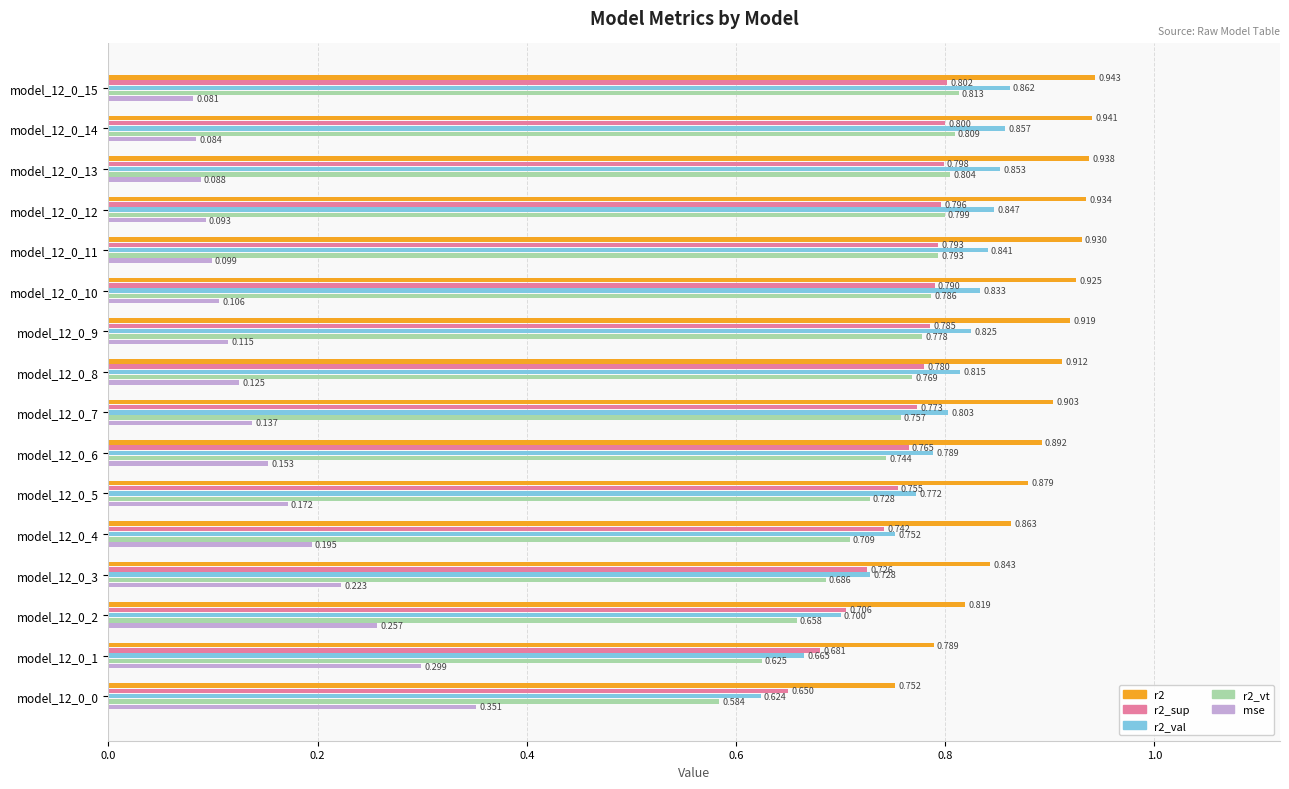

Which series changed the most between model_12_0_15 and model_12_0_0?

mse